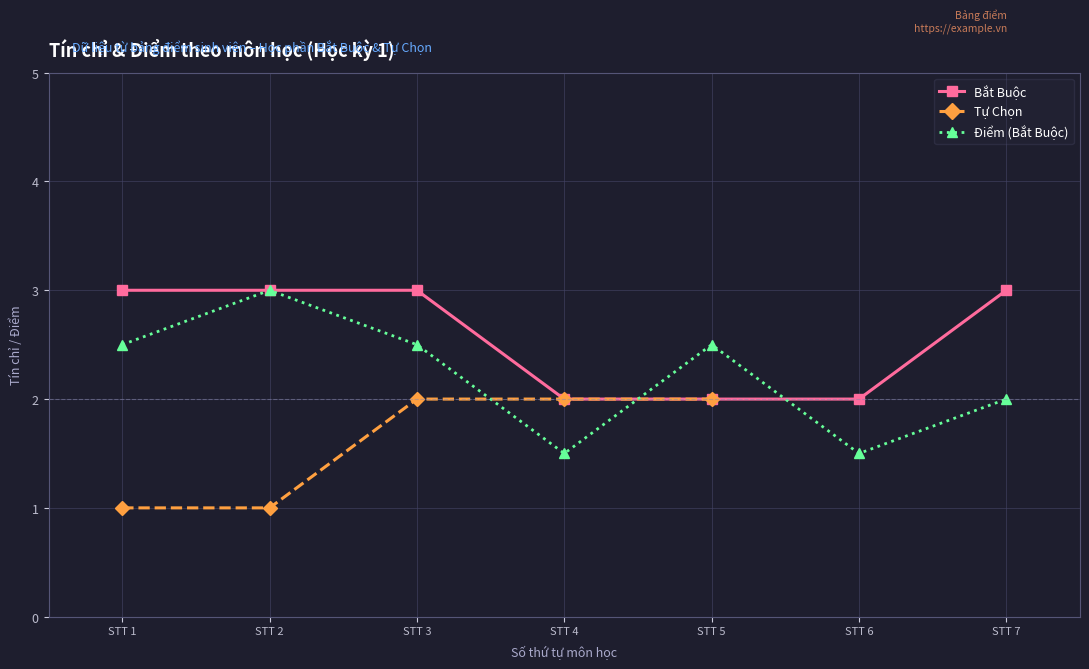

List the labels in order of value, largest first.

STT 1, STT 2, STT 3, STT 7, STT 4, STT 5, STT 6